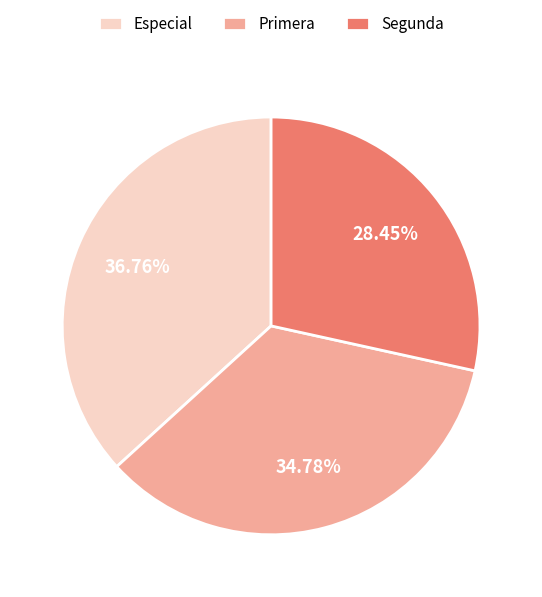

To the nearest percent, what portion does Segunda represent?

28%